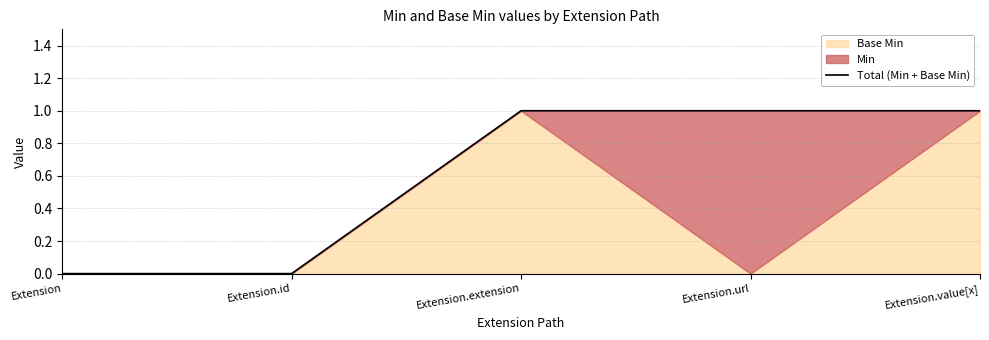

Count the values in the range 0 to 1.

5